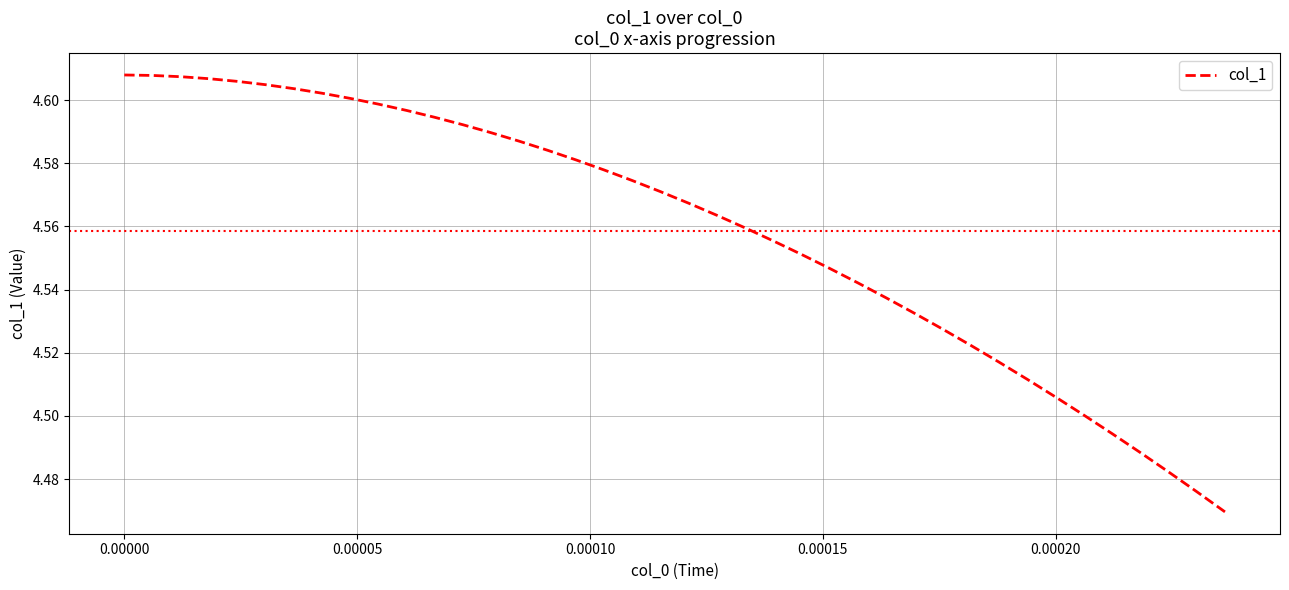

Does the chart have visible grid lines?

Yes